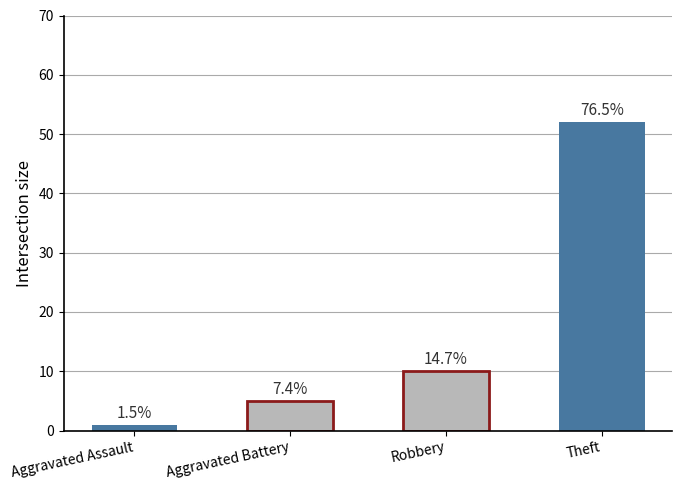

What is the difference between the values at Theft and Aggravated Assault?

51